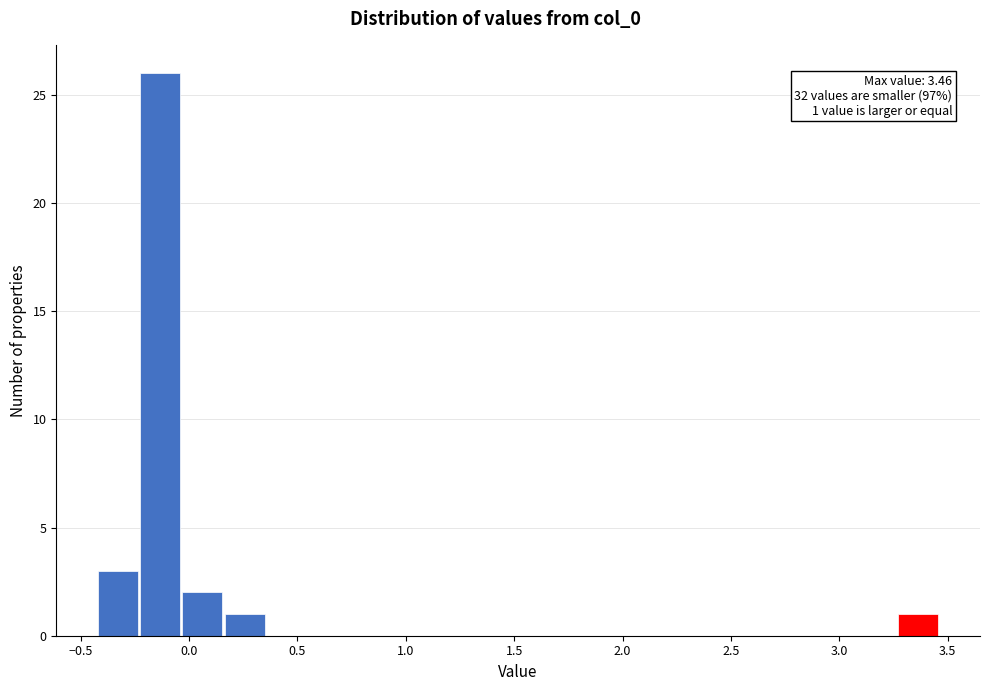

Read against the x-axis, roughly where is the centre of the tallest bar?

-0.15